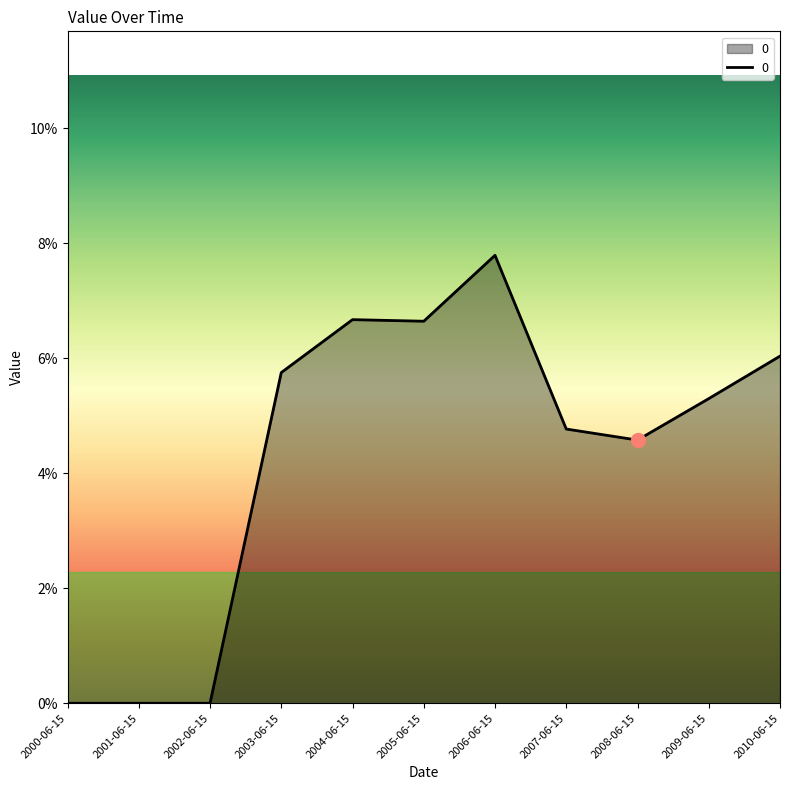

Is this an area chart (filled region under the line)?

Yes